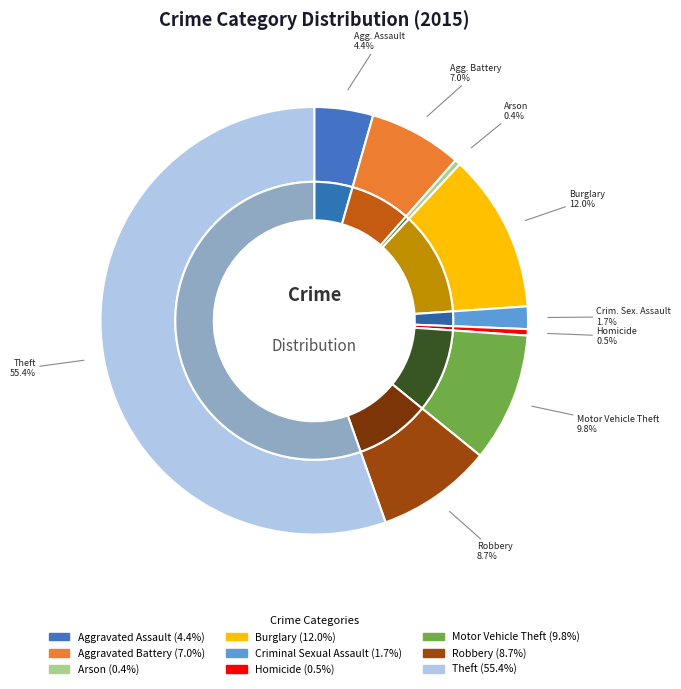

Is it true that Theft is 55% of the pie?

True